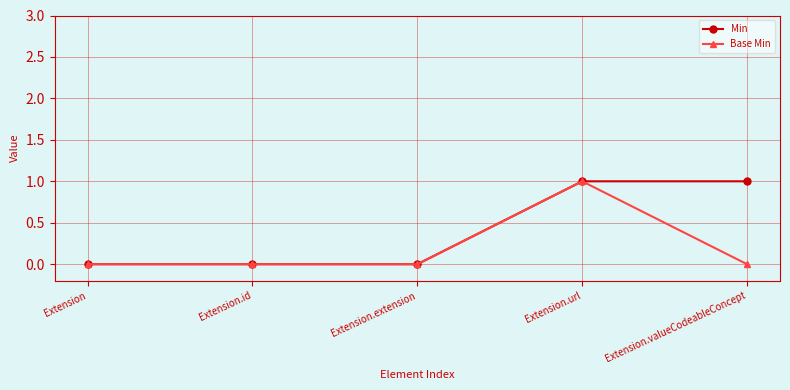

Reading left to right, transcribe all the data shown in this chart.

Min: 0	0	0	1	1
Base Min: 0	0	0	1	0